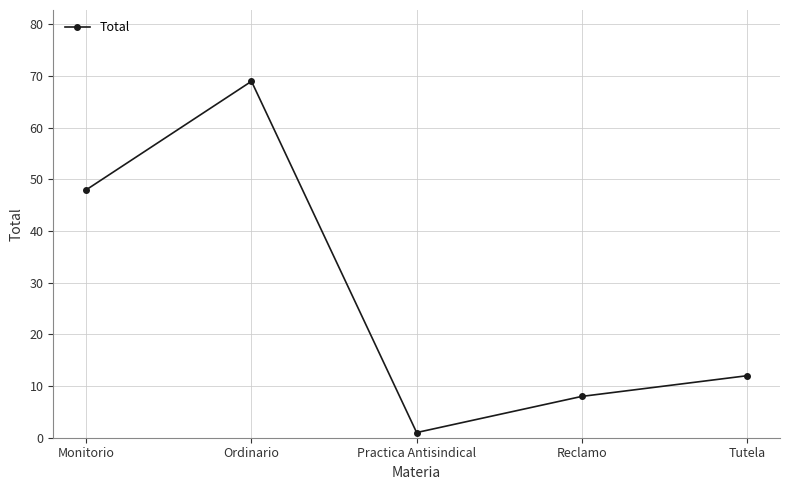

What position from the right is Reclamo?

2